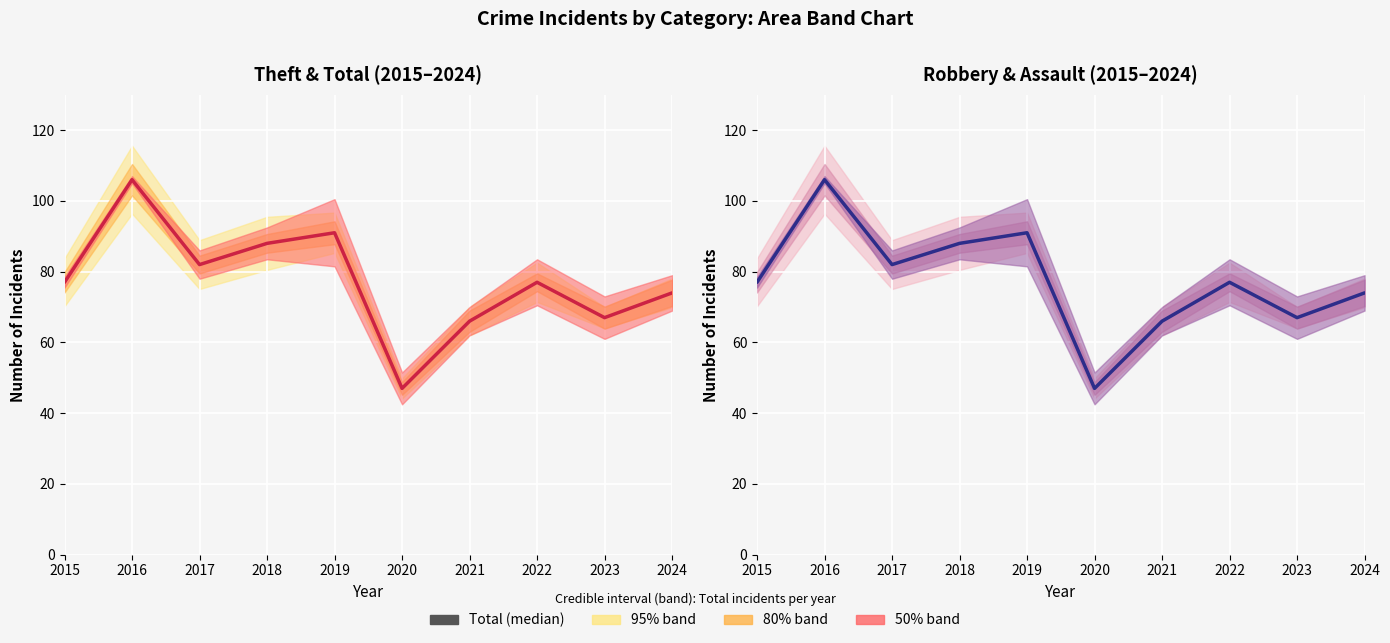

What is the value of the 7th point from the left?

66